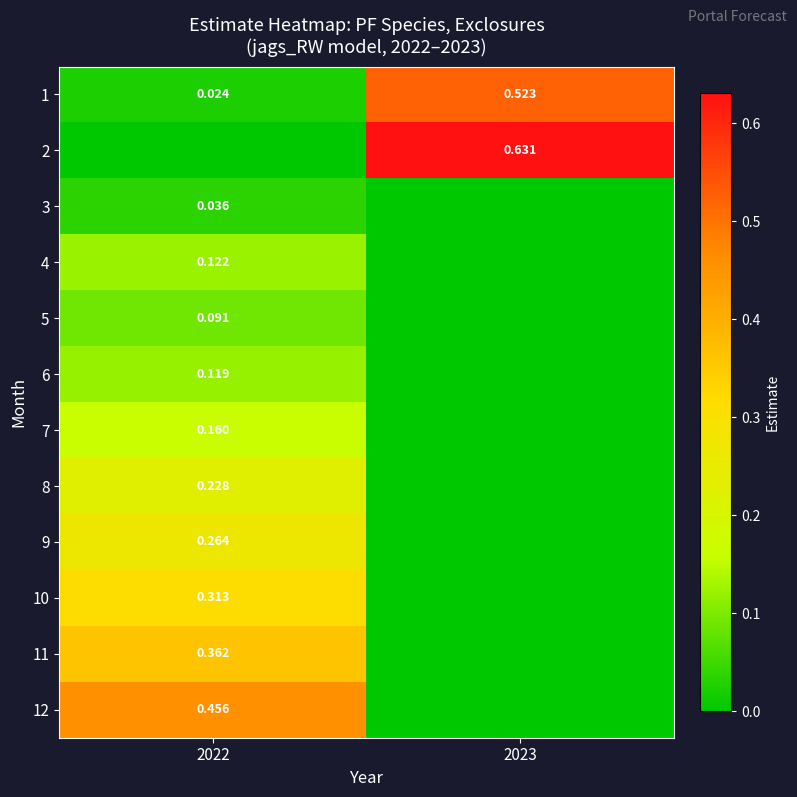

Is the value of 6 at 2022 greater than the value of 11 at 2022?

No